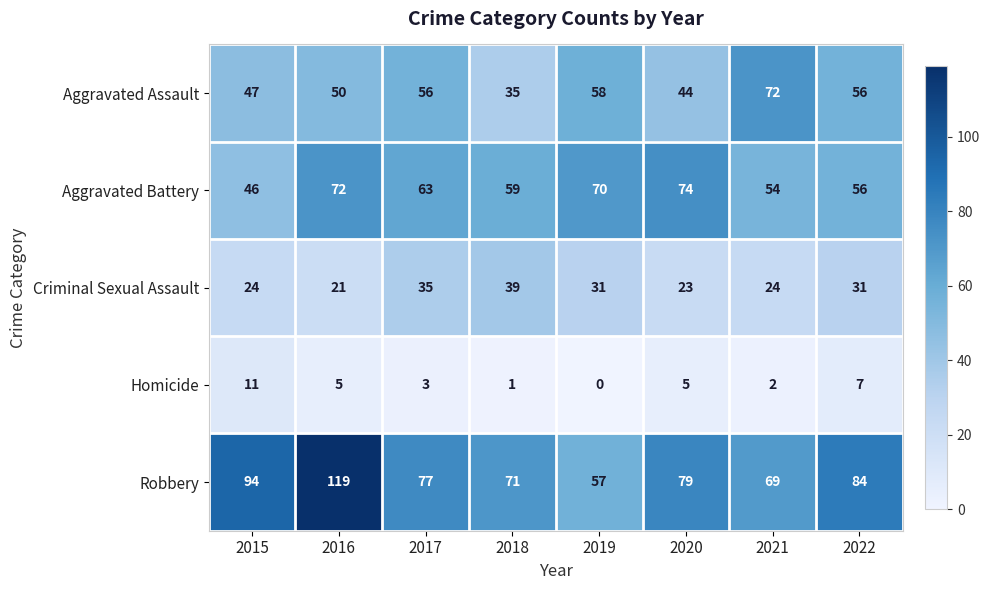

Which series has the largest total across all categories?

Robbery